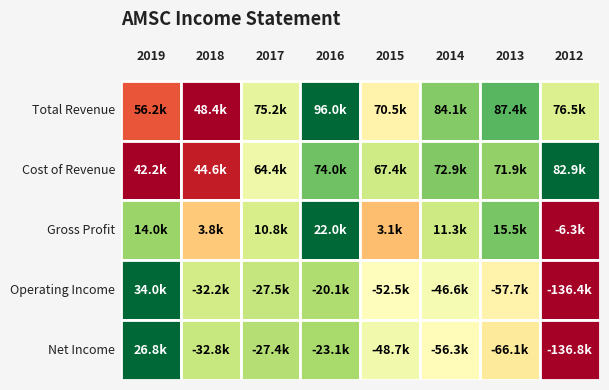

At which label does Cost of Revenue first exceed 71900?

2016